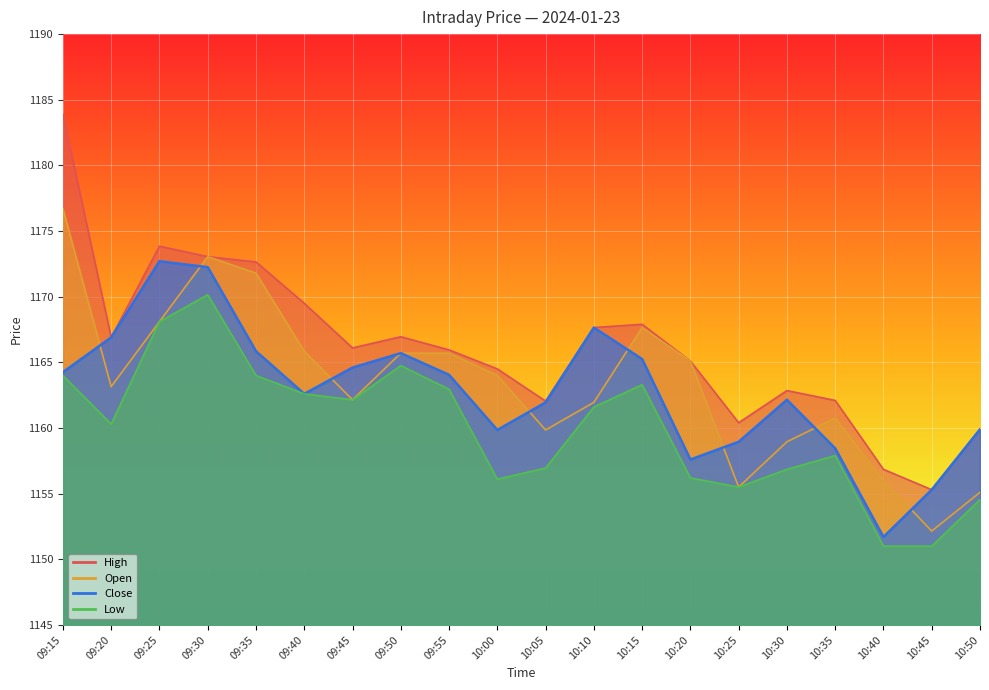

What position from the left is 10:15?

13